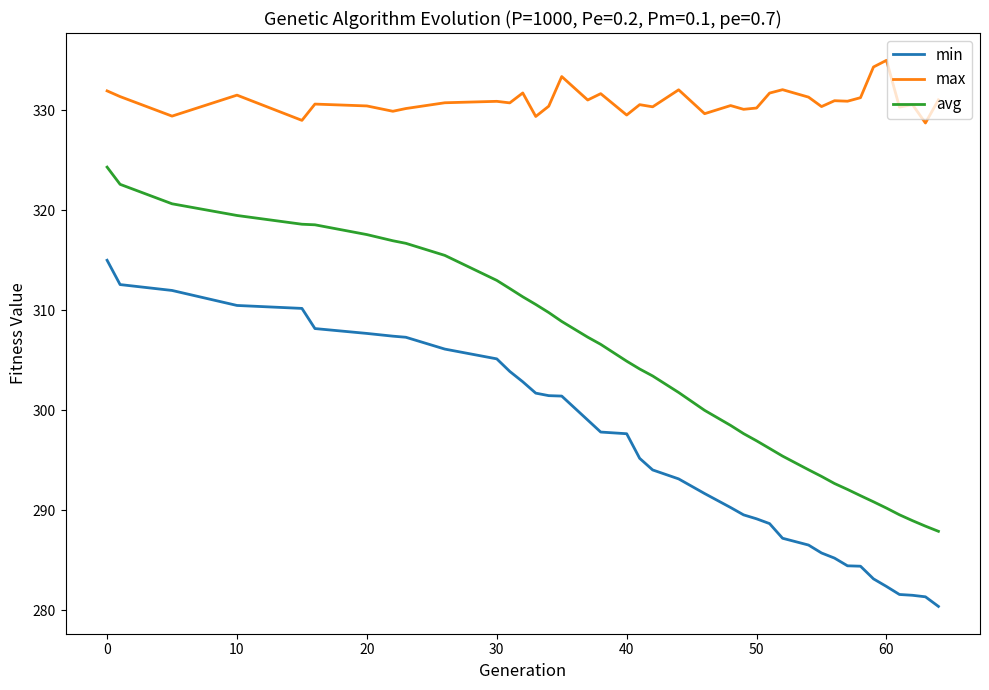

True or false: max and avg cross at least once.

False